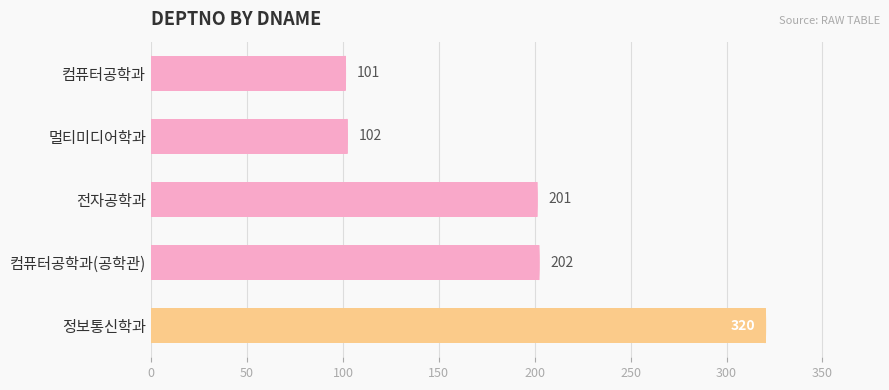

What is the difference between the maximum and second lowest values?

218